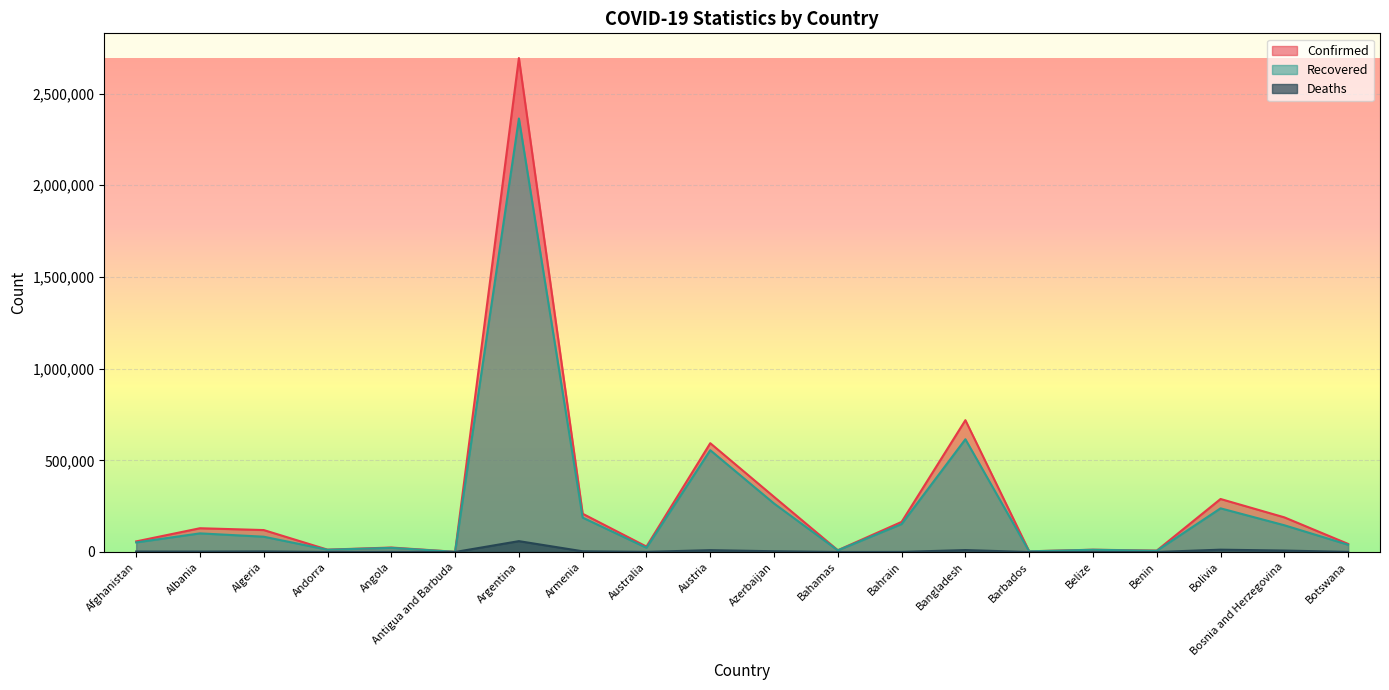

Reading right to left, what are all the values shown in this chart?

Confirmed: Botswana=44075	Bosnia and Herzegovina=188994	Bolivia=289066	Benin=7611	Belize=12538	Barbados=3781	Bangladesh=718950	Bahrain=164110	Bahamas=9634	Azerbaijan=300666	Austria=593423	Australia=29533	Armenia=208520	Argentina=2694014	Antigua and Barbuda=1216	Angola=24389	Andorra=12805	Algeria=119642	Albania=129594	Afghanistan=57793
Recovered: Botswana=39493	Bosnia and Herzegovina=145863	Bolivia=238195	Benin=6728	Belize=12143	Barbados=3665	Bangladesh=614936	Bahrain=152361	Bahamas=8984	Azerbaijan=264403	Austria=555218	Australia=23160	Armenia=187466	Argentina=2364171	Antigua and Barbuda=986	Angola=22597	Andorra=12203	Algeria=83397	Albania=101584	Afghanistan=52168
Deaths: Botswana=671	Bosnia and Herzegovina=7788	Bolivia=12648	Benin=95	Belize=318	Barbados=44	Bangladesh=10385	Bahrain=594	Bahamas=194	Azerbaijan=4140	Austria=9898	Australia=910	Armenia=3878	Argentina=59228	Antigua and Barbuda=31	Angola=561	Andorra=123	Algeria=3155	Albania=2342	Afghanistan=2539